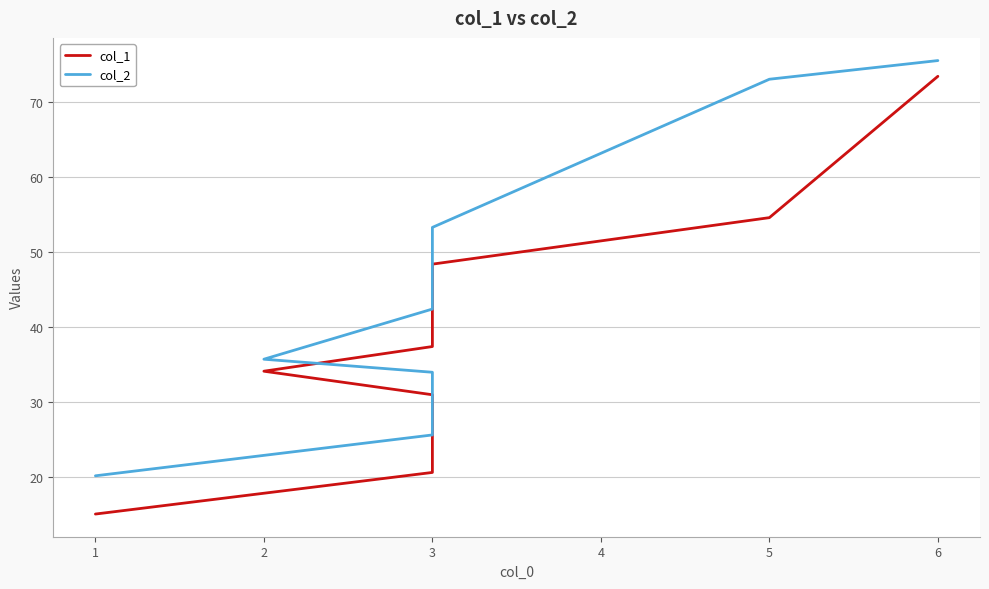

True or false: col_2 and col_1 cross at least once.

False